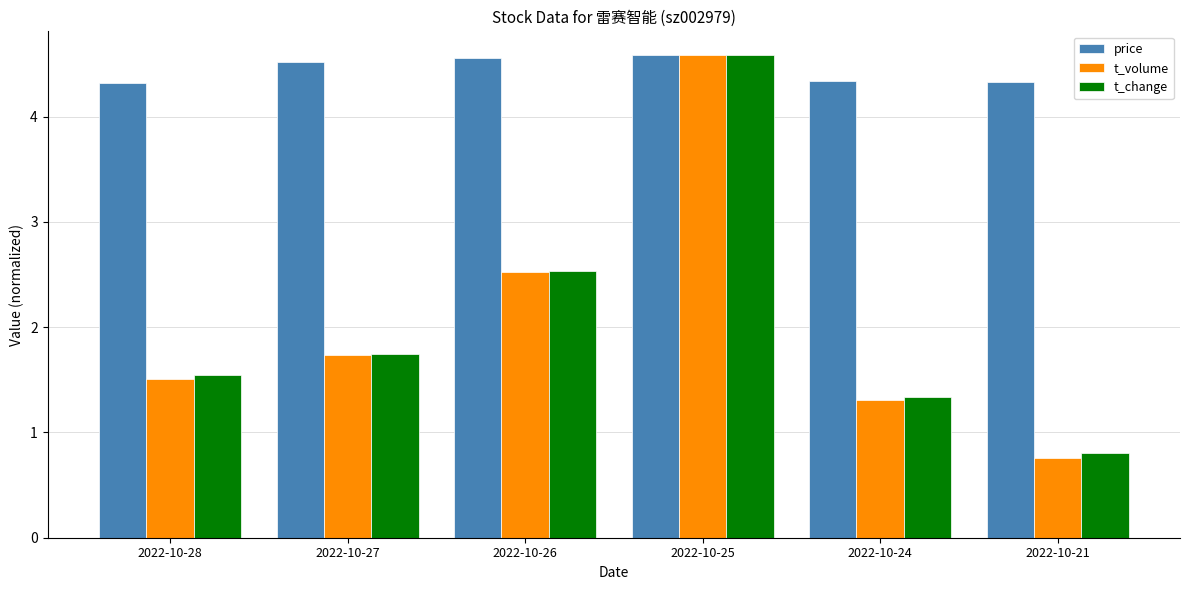

What is the difference between the maximum and minimum values in the t_volume series?

3.8